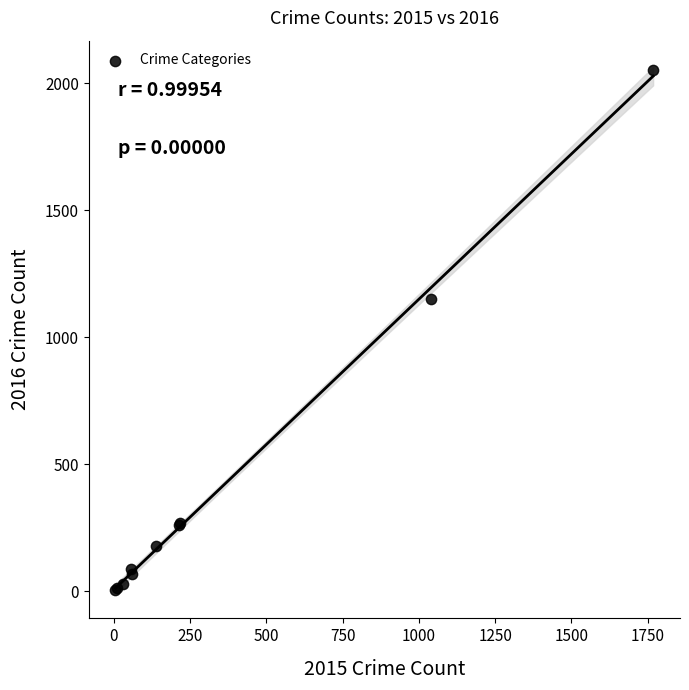

What Y value in the scatter plot is closest to 1027?

1151